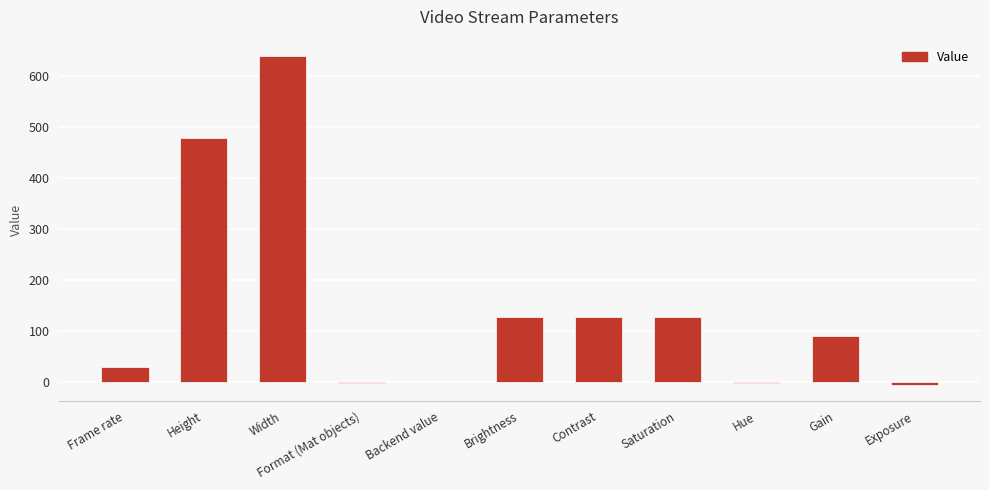

At which category does the chart reach its peak across all series?

Width